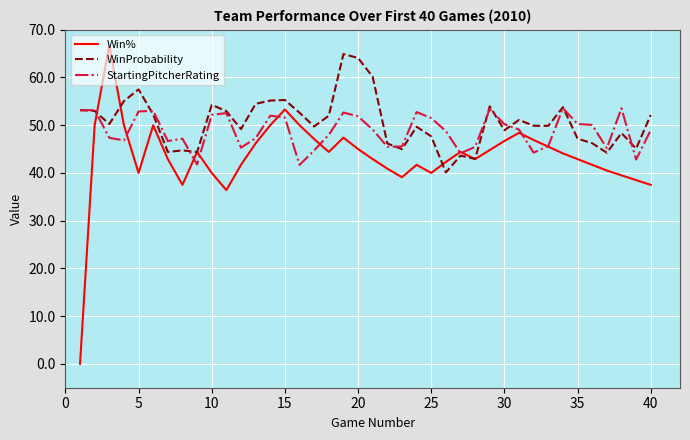

What is the maximum value shown in the chart?

66.7